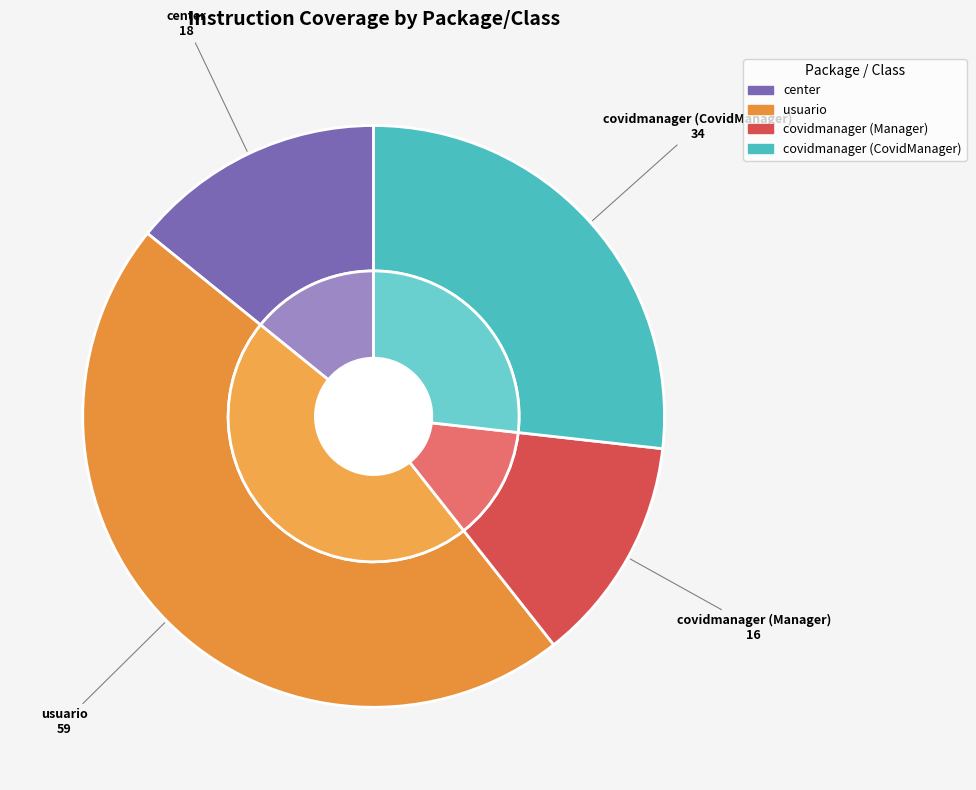

True or false: covidmanager (CovidManager) accounts for 27% of the total.

True